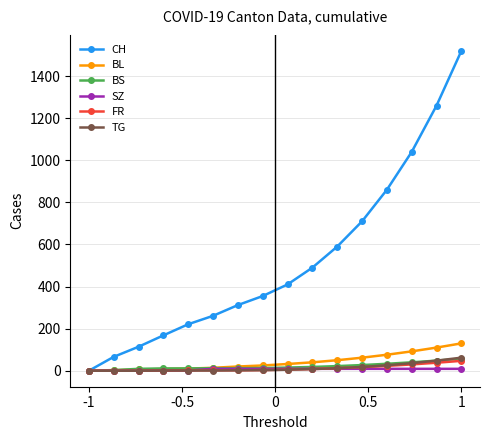

What is the maximum value shown in the chart?

1520